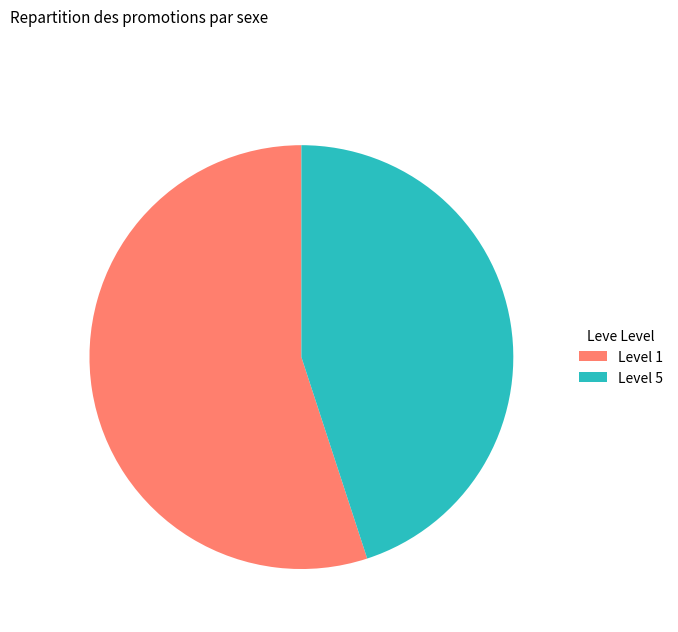

How many segments does this pie chart have?

2